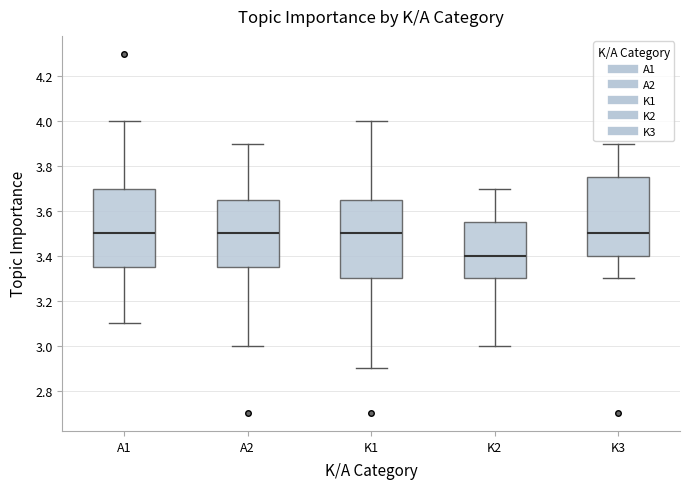

Where is the lower edge of the box for K3 on the y-axis? The values are not printed on the chart, so give them approximately, as read against the axis.

3.40